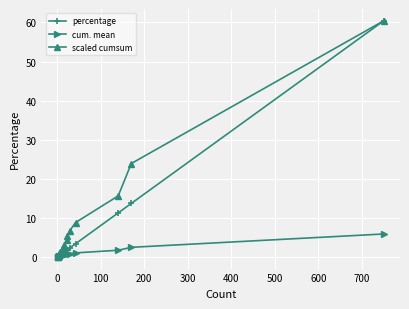

List the series in order of their overall mean, lowest first.

cum. mean, percentage, scaled cumsum